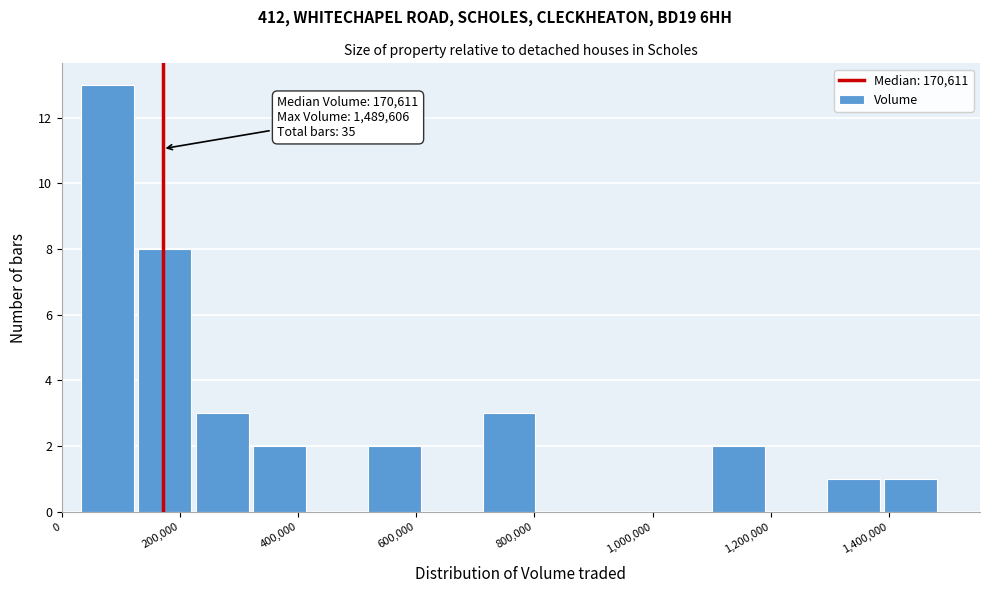

Which range on the x-axis has the tallest bar?

40000 to 120000